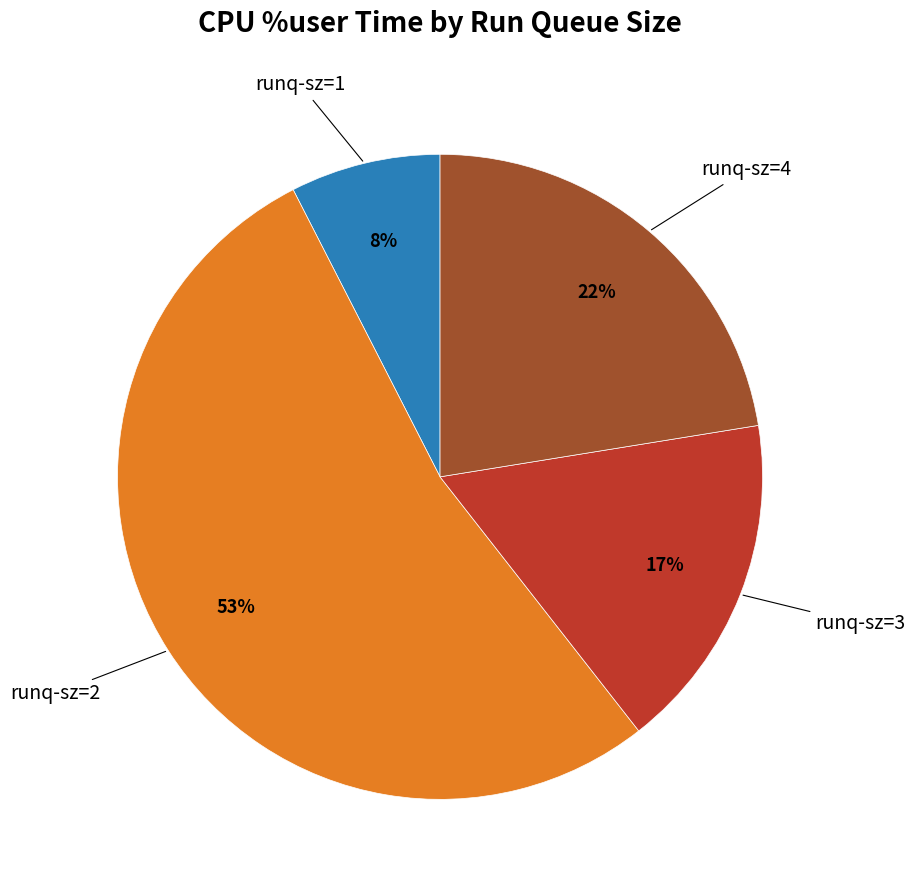

How many segments does this pie chart have?

4